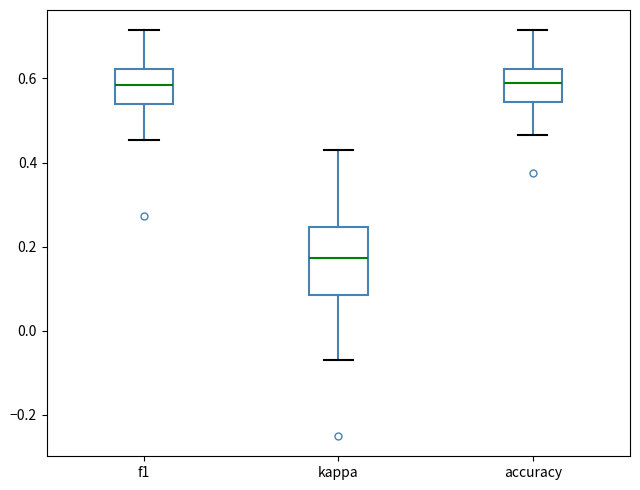

Reading left to right, transcribe this box plot: for each box, give where its median line is, the range the box spans, and where its two whiskers end, as read against the y-axis. The values are not printed on the chart, so give them approximately, as read against the axis.

f1: median 0.58, box 0.54 to 0.62, whiskers 0.46 to 0.72
kappa: median 0.18, box 0.08 to 0.24, whiskers -0.06 to 0.42
accuracy: median 0.58, box 0.54 to 0.62, whiskers 0.46 to 0.72